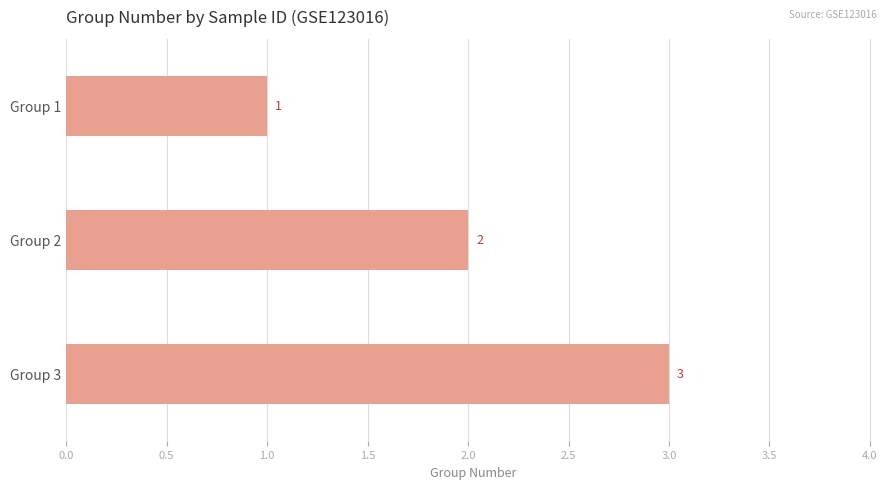

True or false: the data shows 2 at Group 2.

True